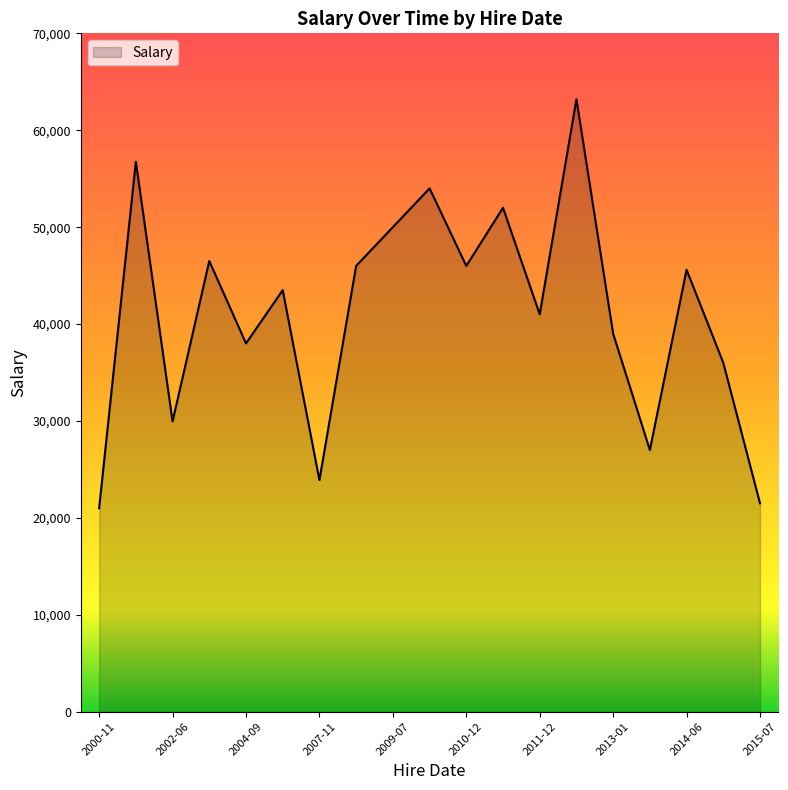

What is the smallest value displayed?

21000